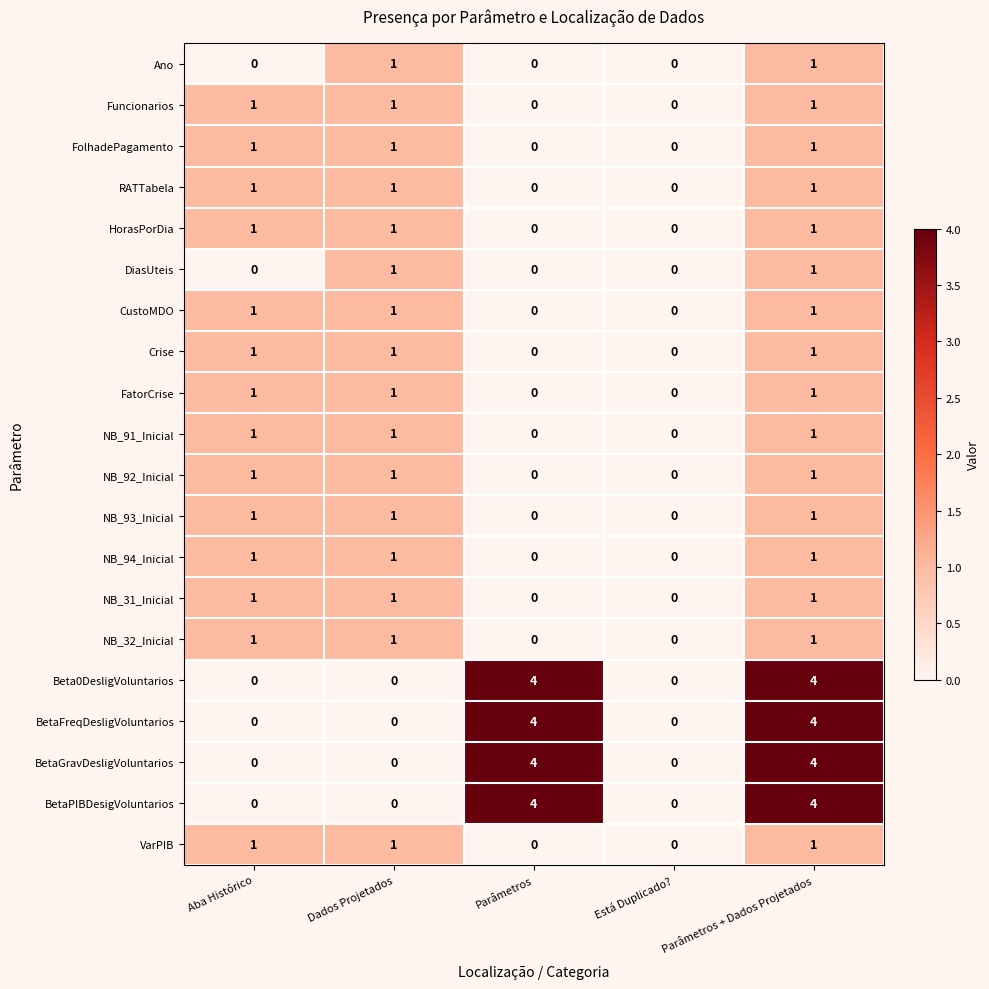

How many HorasPorDia values are between 0 and 1?

5